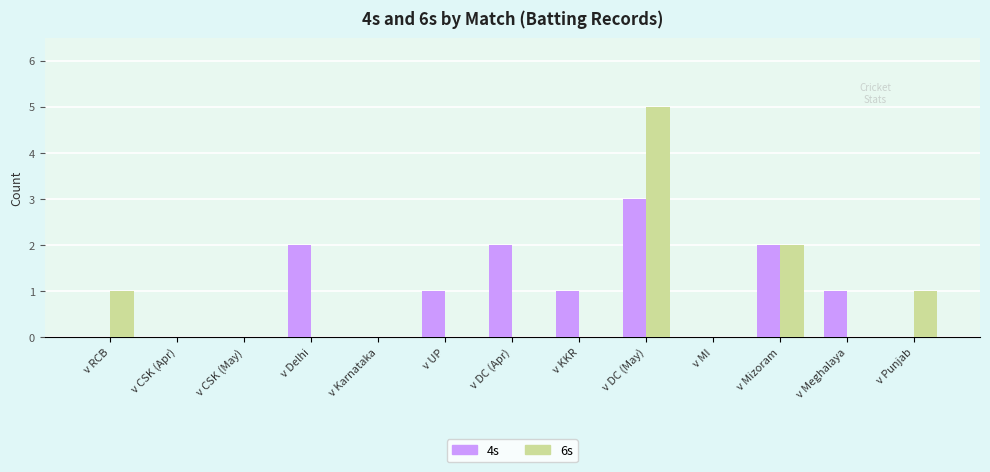

Where is 6s nearest to the value 2?

v Mizoram